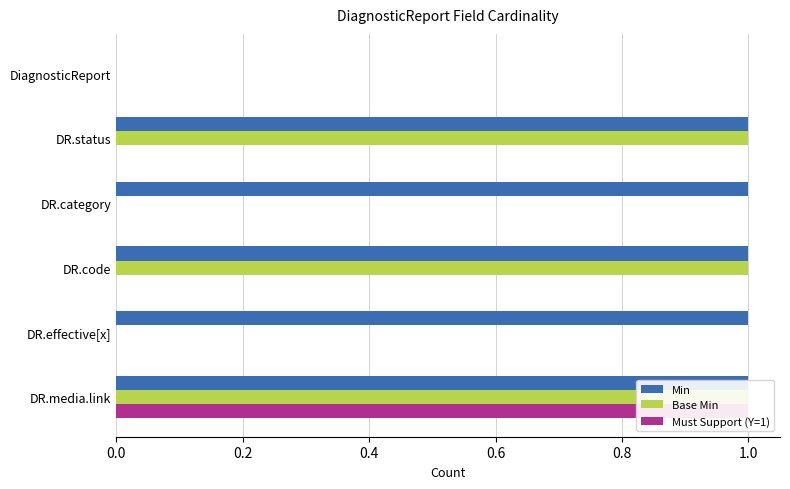

Rank the series by their average value, from lowest to highest.

Must Support (Y=1), Base Min, Min